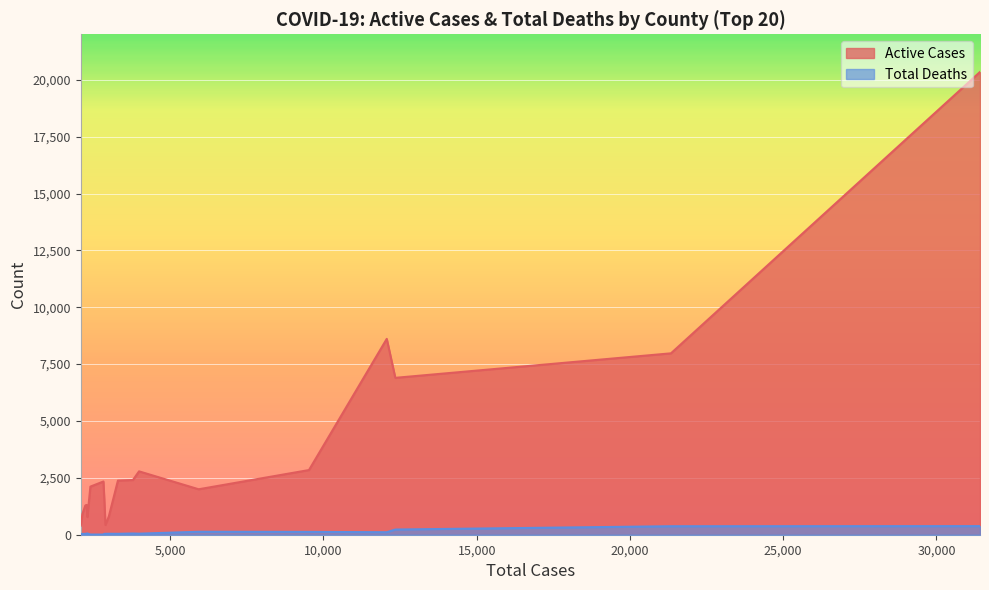

Reading left to right, list all the values displayed in this chart.

Active Cases: Harris=20343	Dallas=7974	Tarrant=6897	Bexar=8610	Travis=2843	El Paso=1998	Hidalgo=2786	Fort Bend=2405	Galveston=2379	Collin=808	Potter=428	Denton=1655	Hays=2340	Nueces=2115	Cameron=775	Lubbock=1310	Brazoria=1308	Williamson=1287	Montgomery=902	Walker=401
Total Deaths: Harris=378	Dallas=373	Tarrant=228	Bexar=110	Travis=124	El Paso=130	Hidalgo=46	Fort Bend=54	Galveston=40	Collin=42	Potter=39	Denton=37	Hays=7	Nueces=8	Cameron=55	Lubbock=52	Brazoria=21	Williamson=39	Montgomery=36	Walker=31